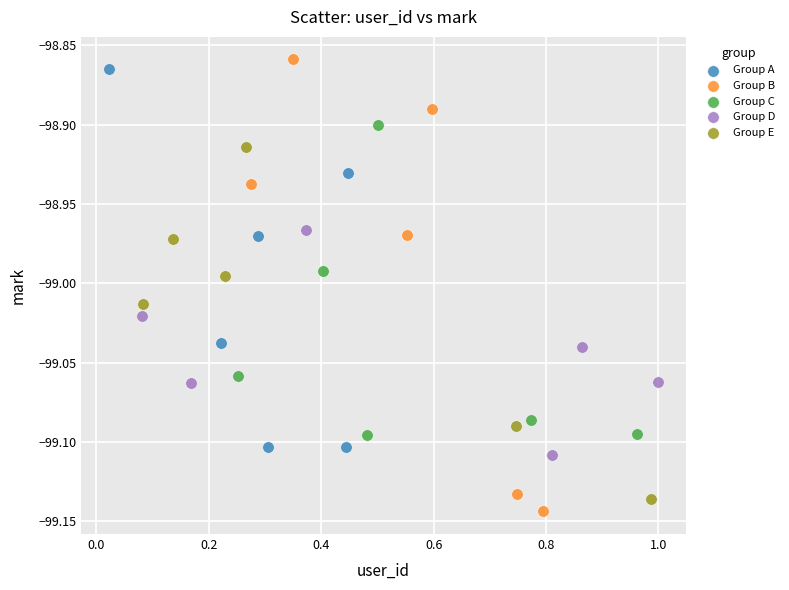

Which series has the widest spread of Y values?

Group B